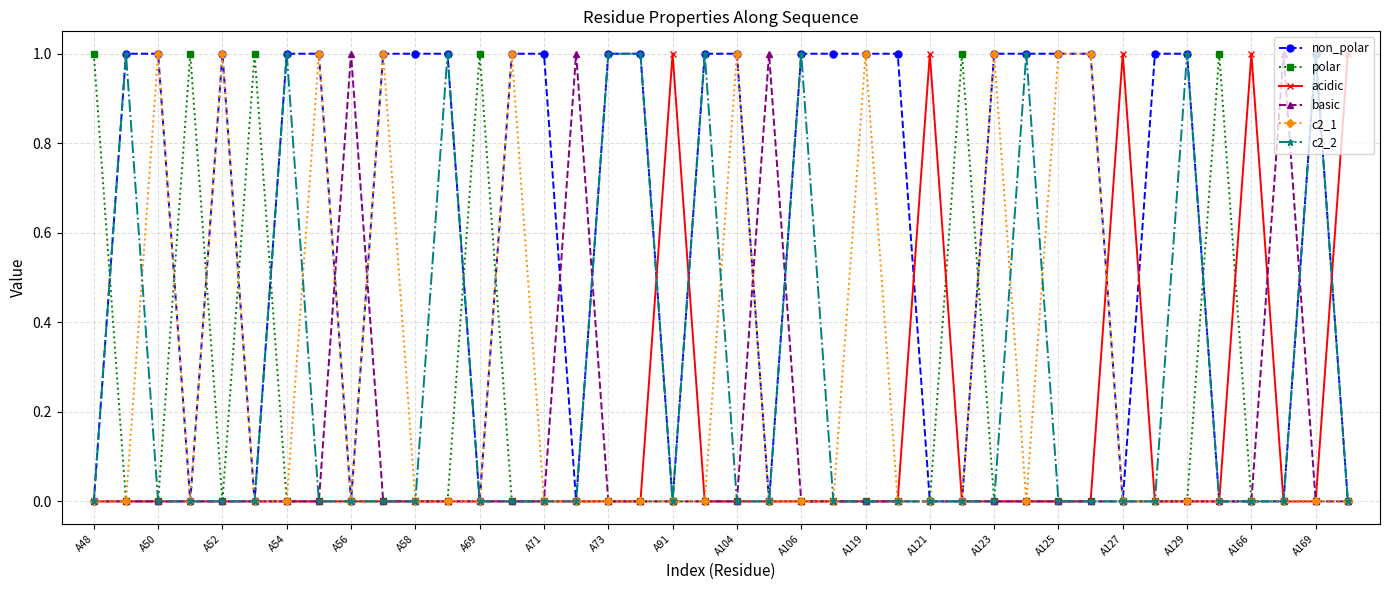

What are all the series names shown in the legend?

non_polar, polar, acidic, basic, c2_1, c2_2